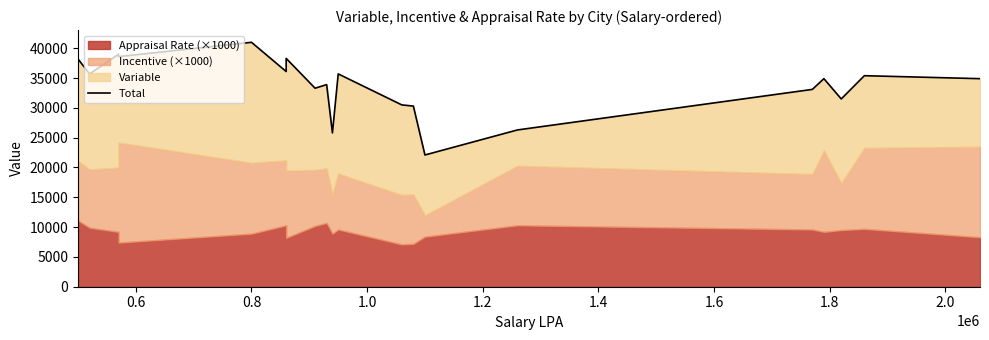

What is the difference between the second highest and second lowest values?

13200